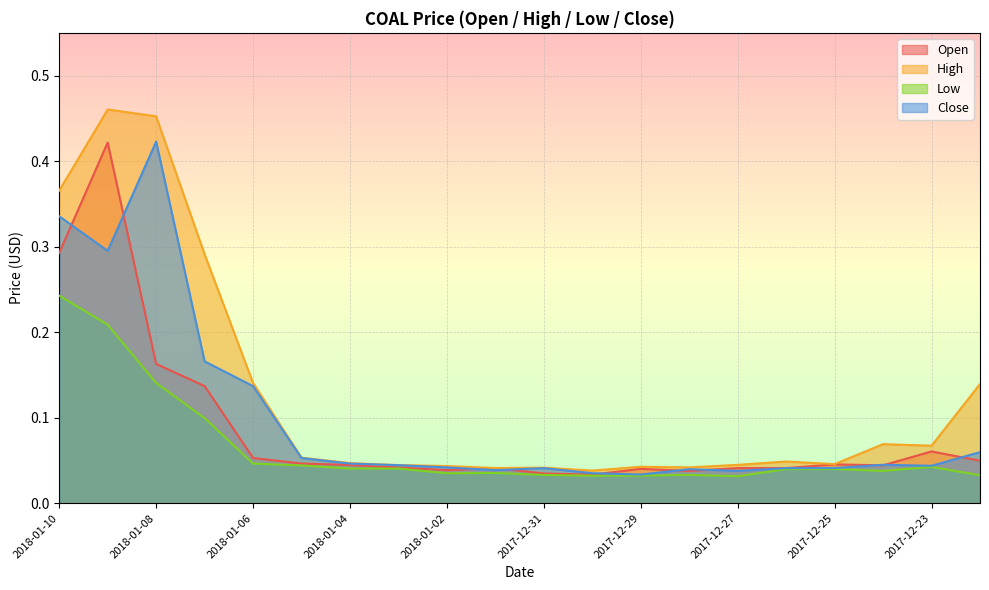

Rank the series by their maximum value, from lowest to highest.

Low, Open, Close, High